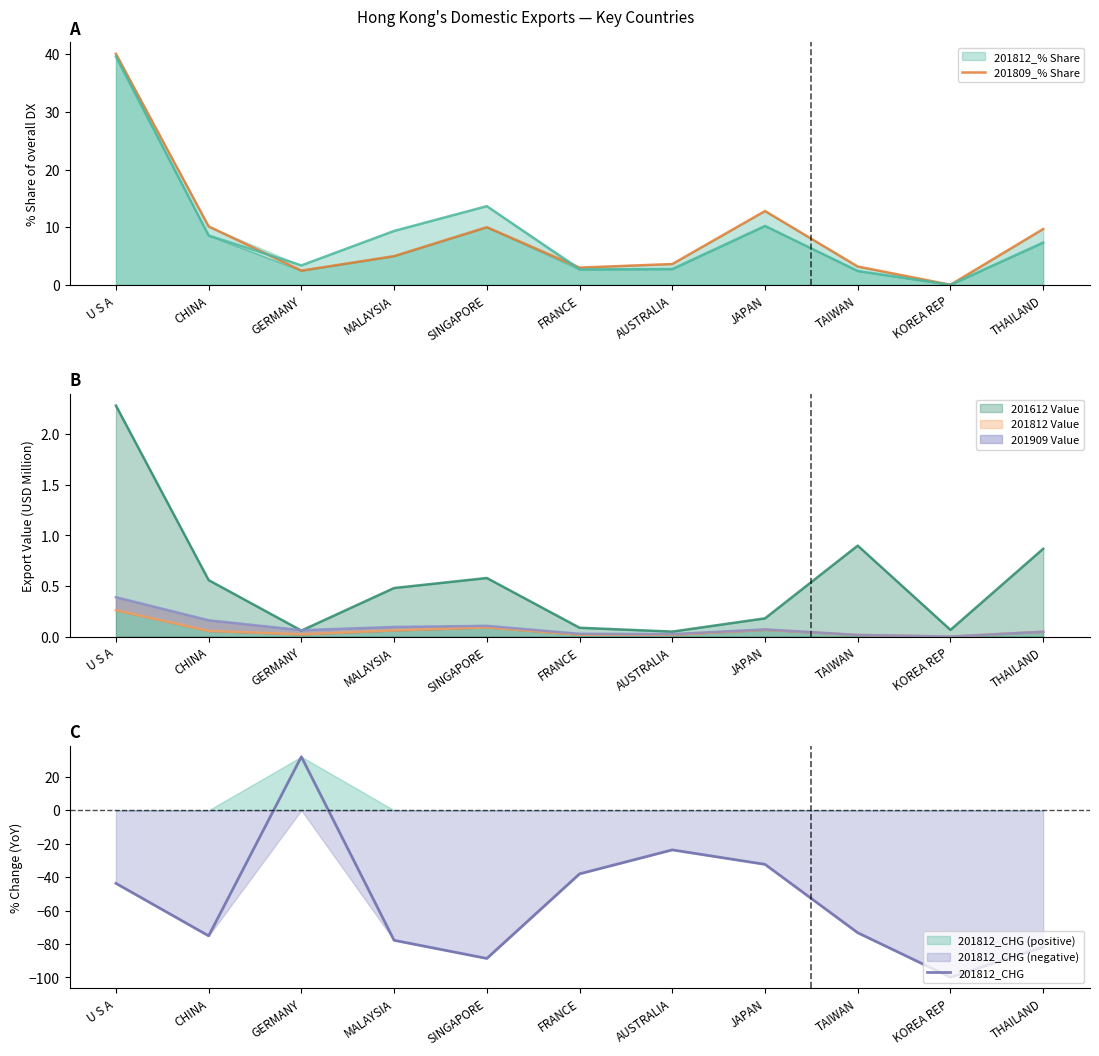

At JAPAN, list the series in order from largest to smallest.

201809_% Share, 201812_CHG